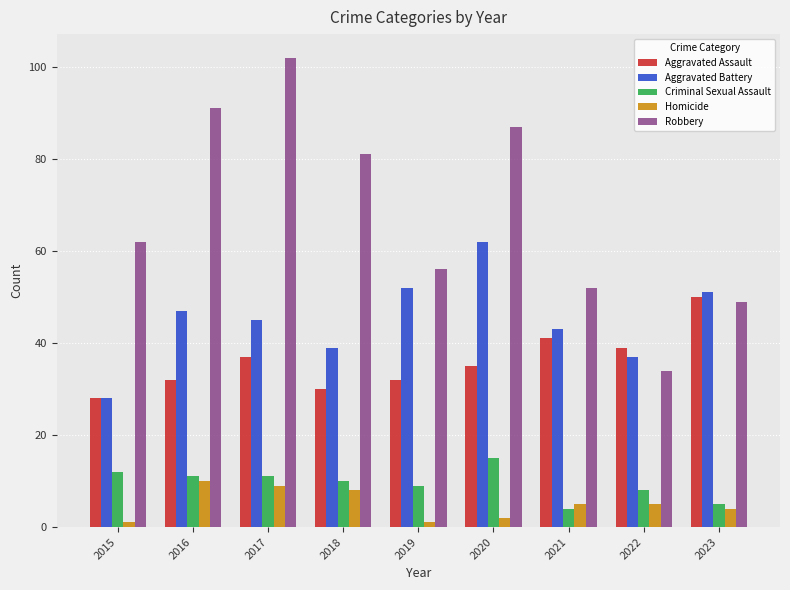

Between 2016 and 2020, which series saw the biggest shift?

Aggravated Battery